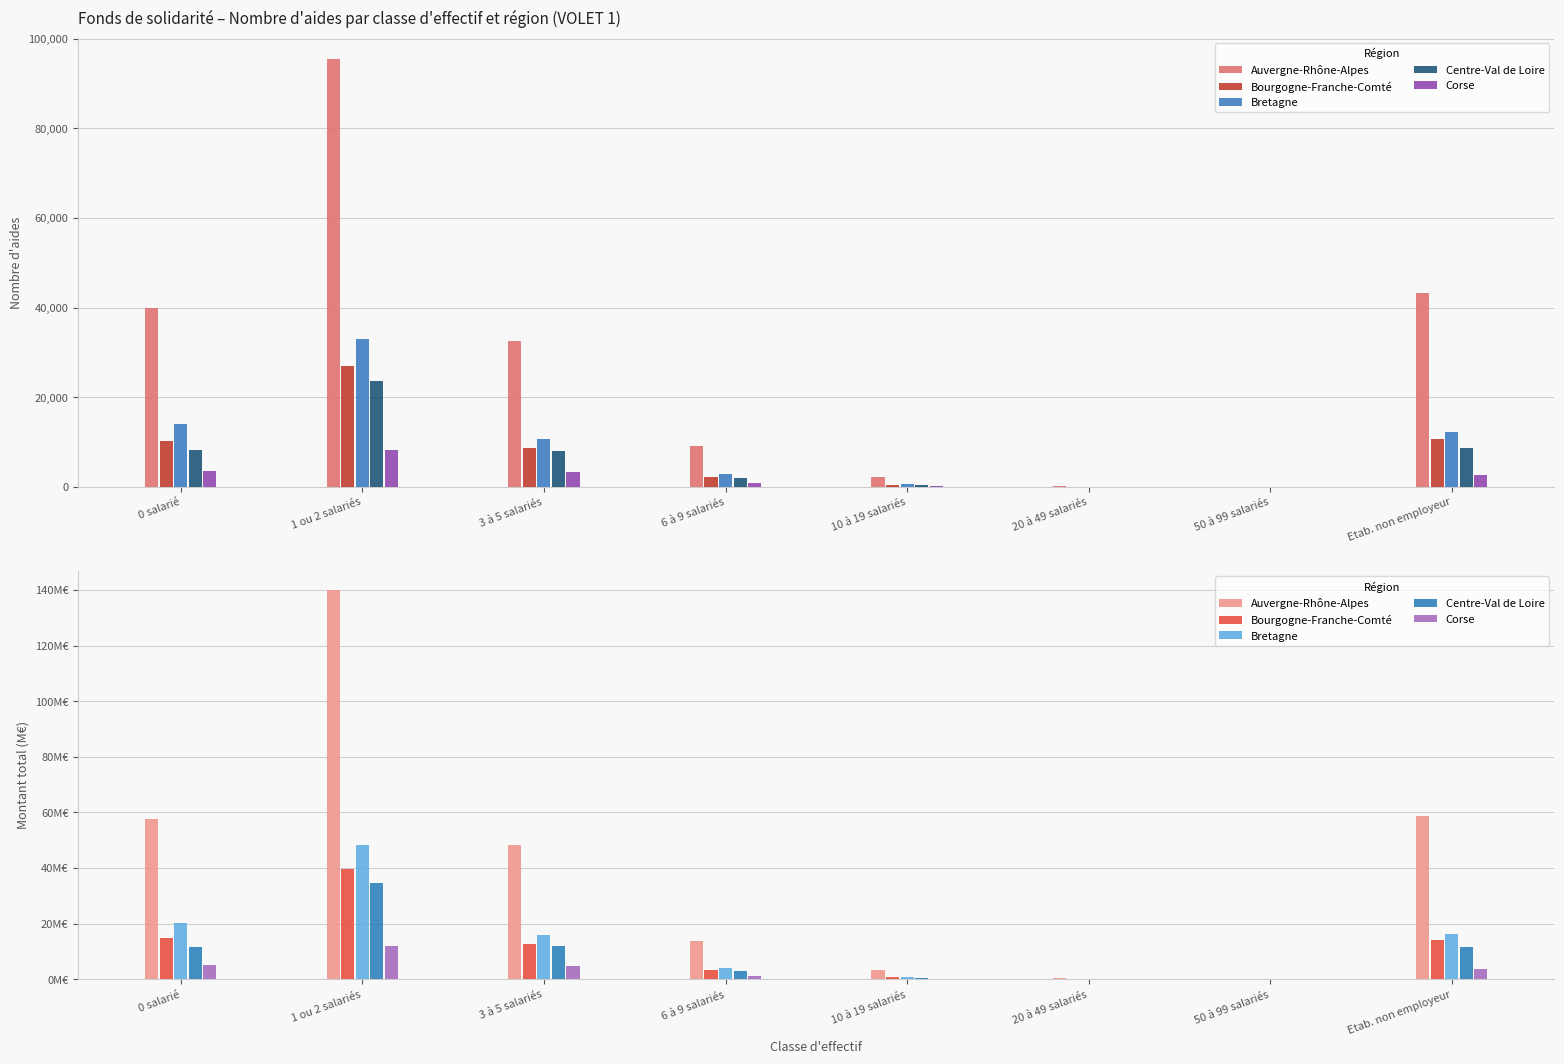

Where does the Corse series first go above 3?

0 salarié